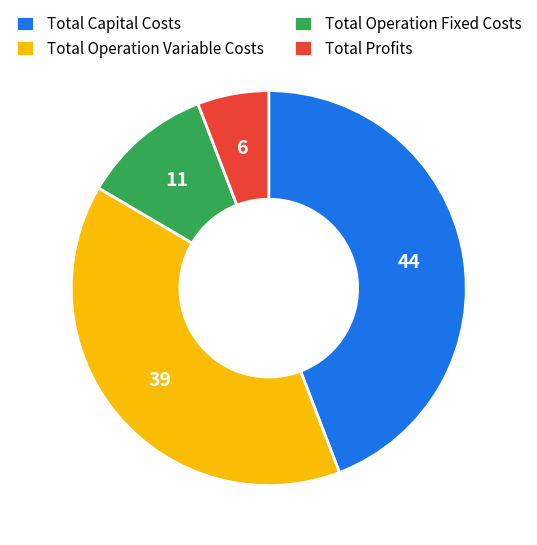

Between Total Capital Costs and Total Operation Fixed Costs, which is larger?

Total Capital Costs